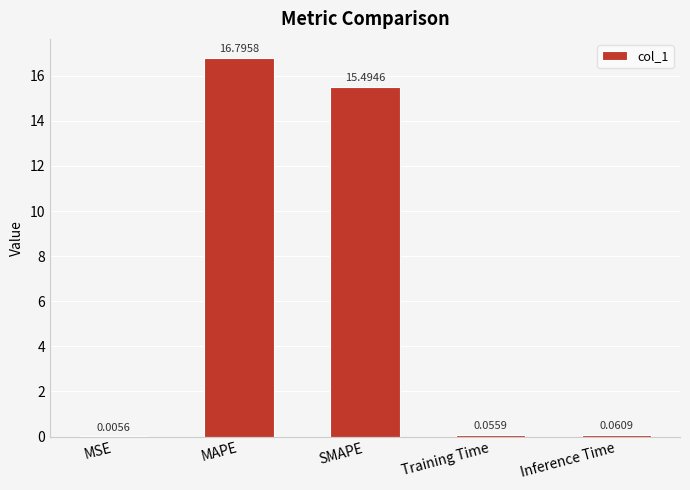

What is the sum of all values?

32.4